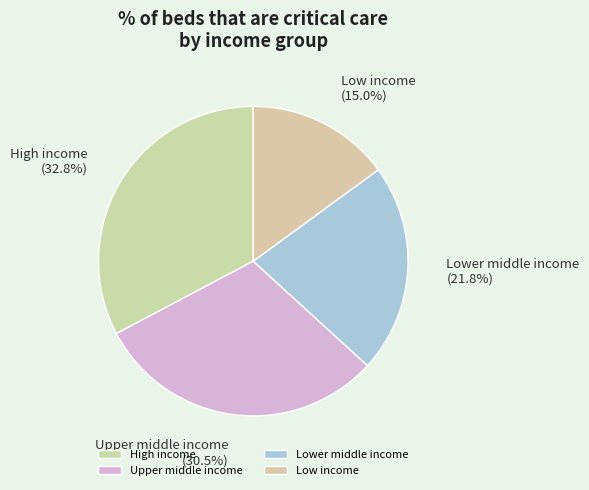

The Lower middle income slice represents 16% of the pie. True or false?

False